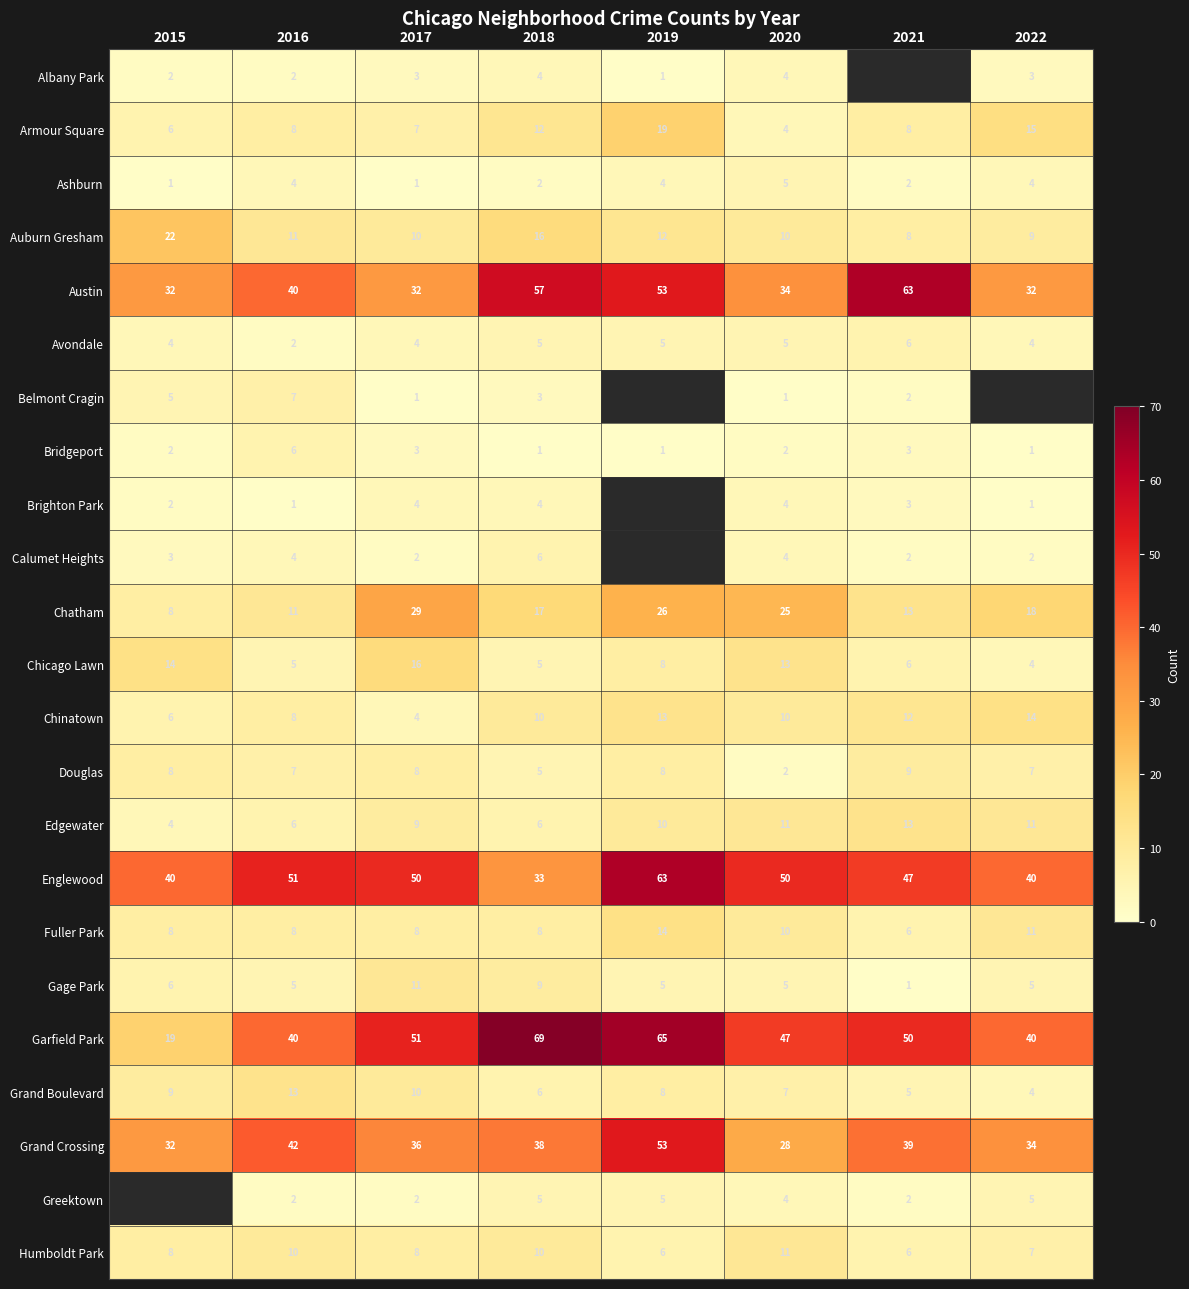

Is the value of Armour Square at 2022 greater than the value of Garfield Park at 2018?

No